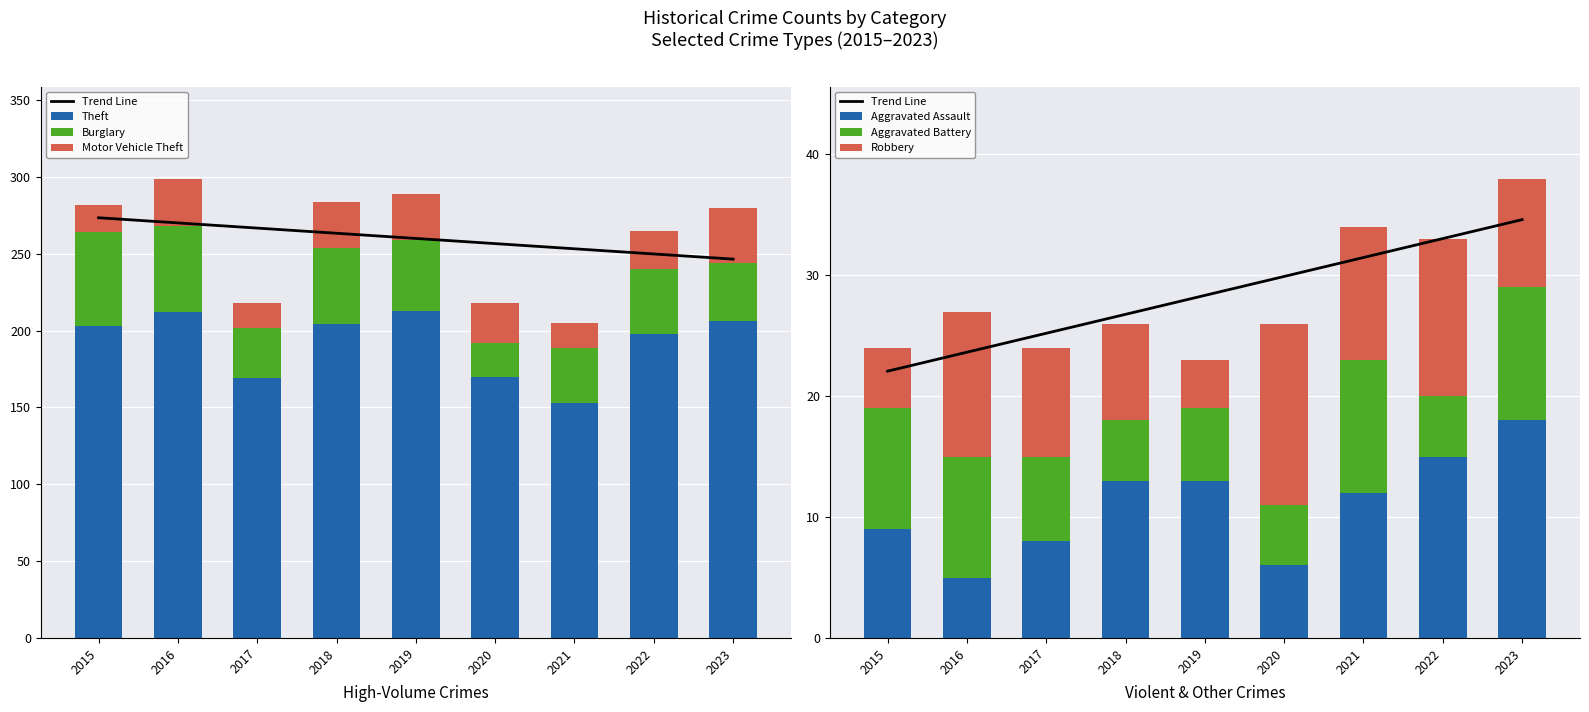

Which category has the lowest value in the Motor Vehicle Theft series?

2017